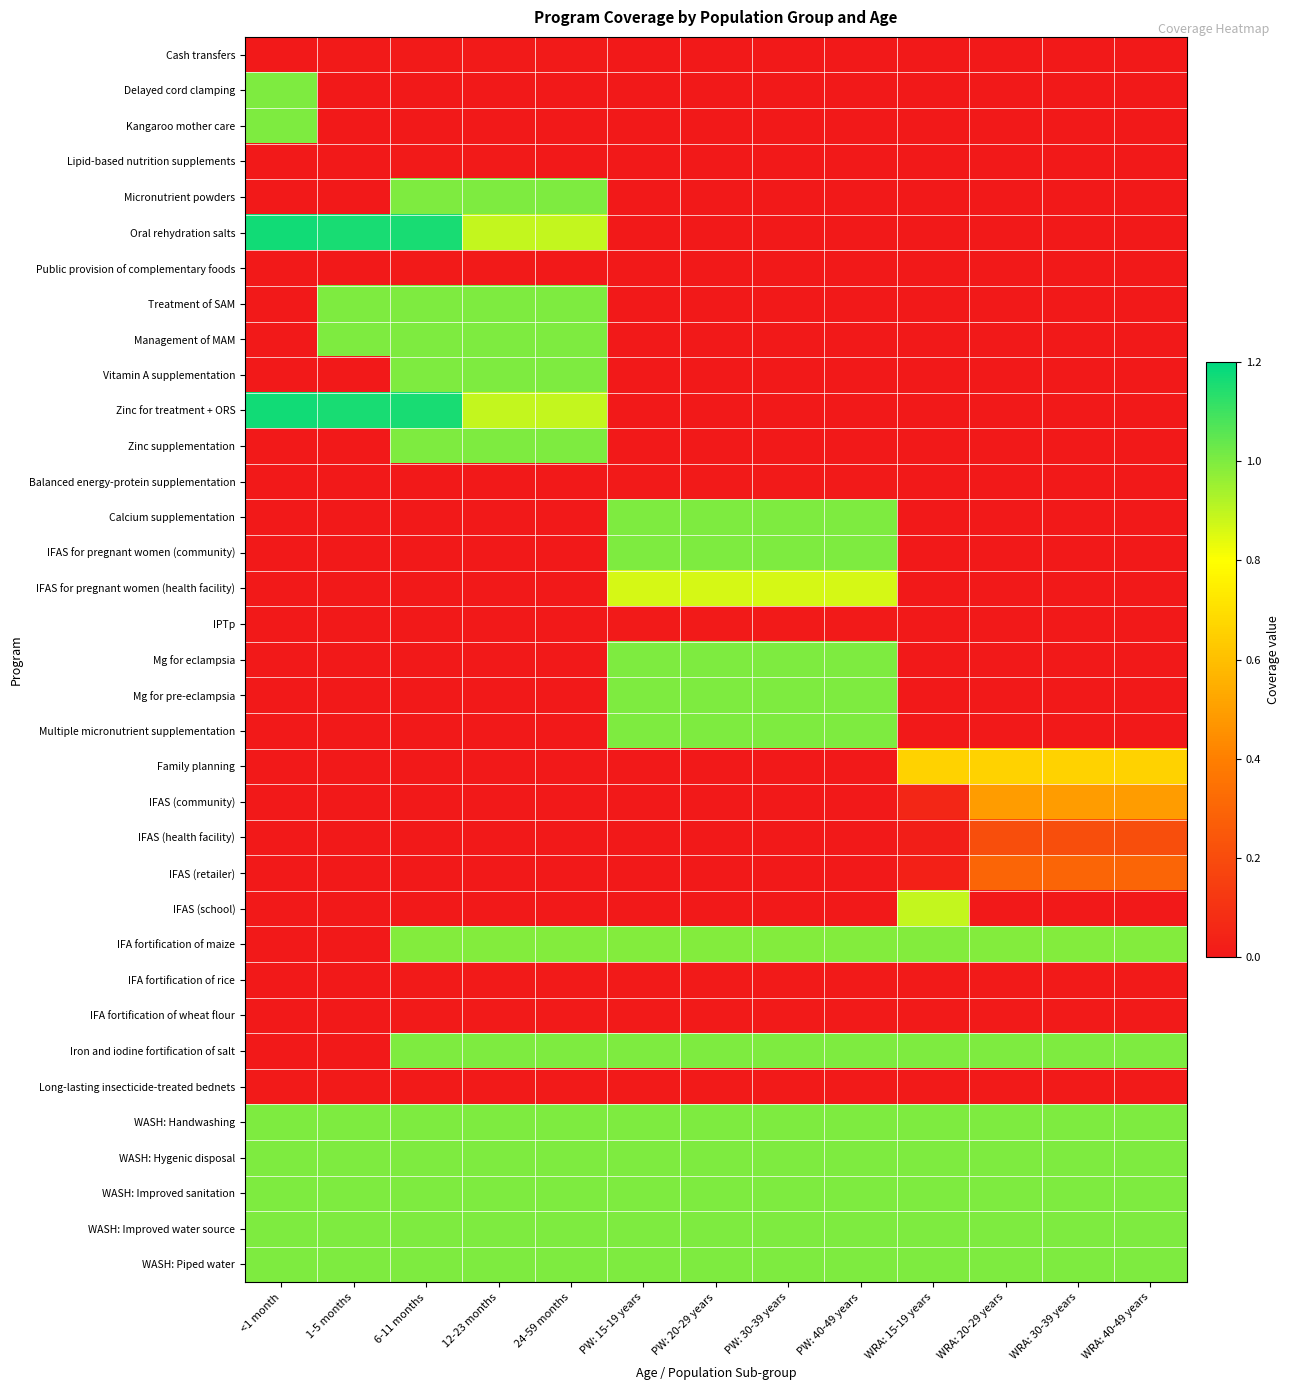

At how many categories does at least one series exceed 0?

13